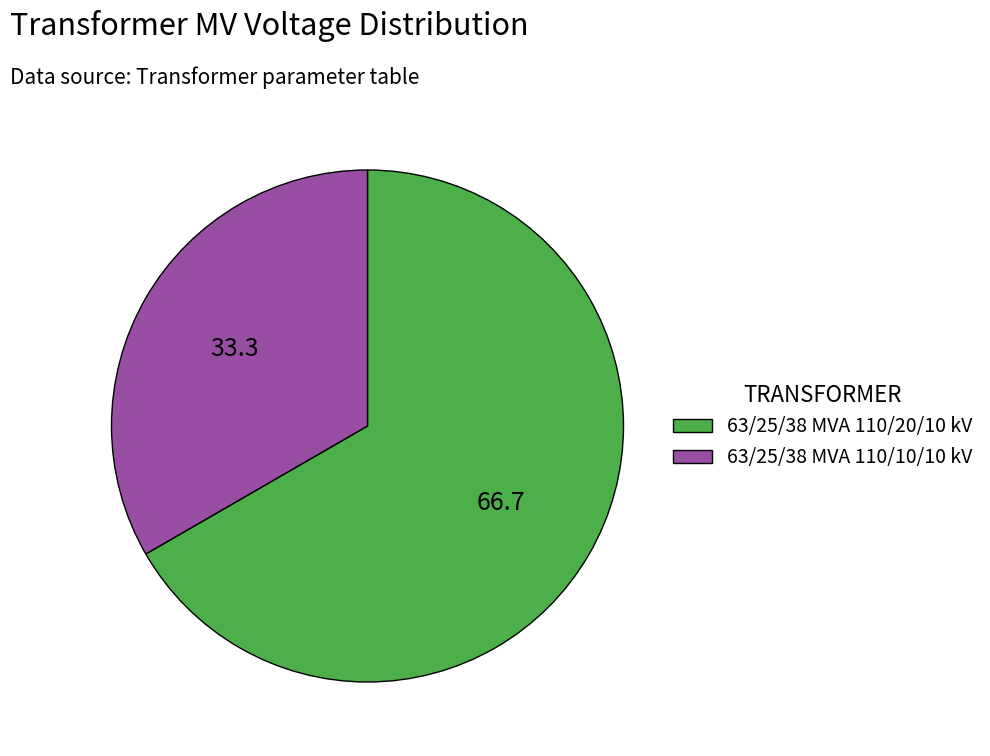

What is the largest slice in the pie chart?

63/25/38 MVA 110/20/10 kV